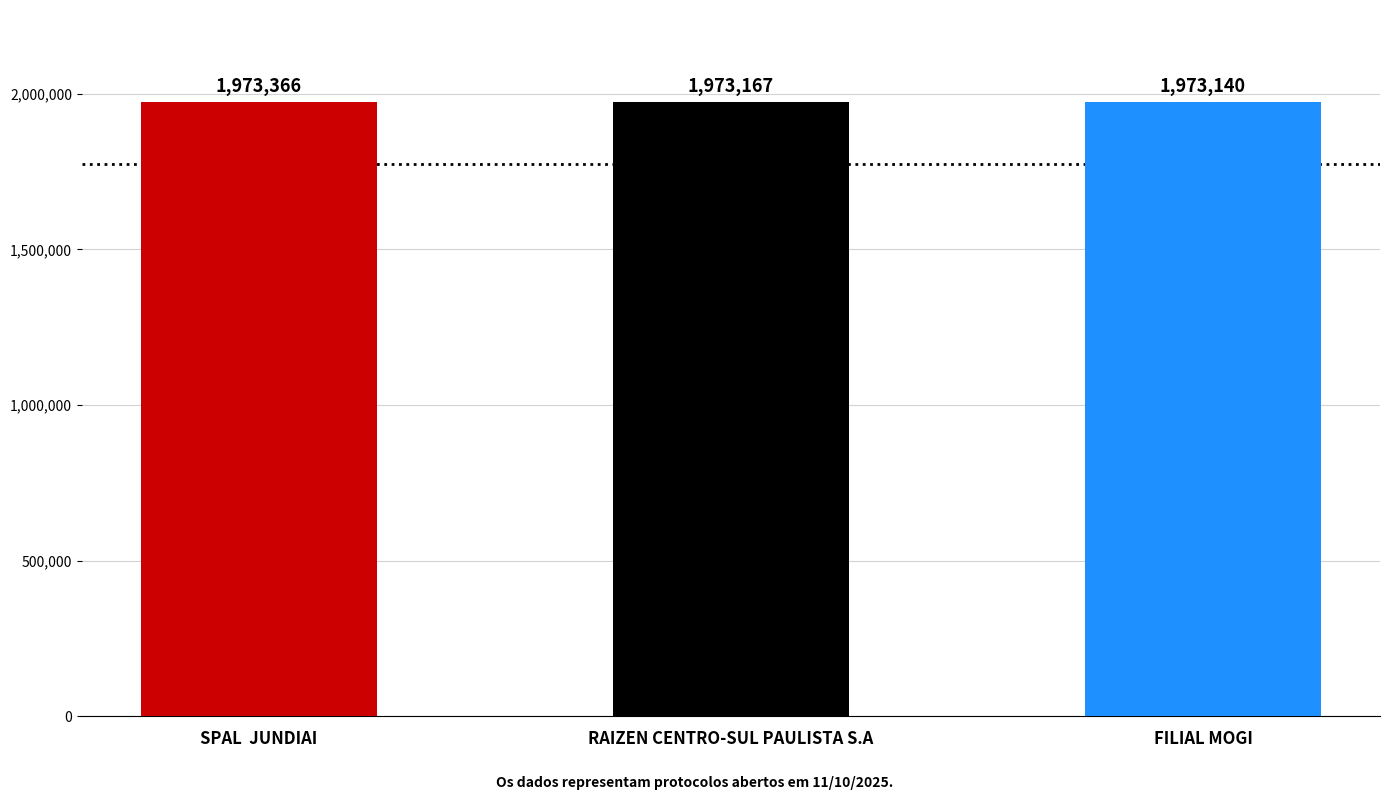

What is the minimum value shown in the chart?

1973140